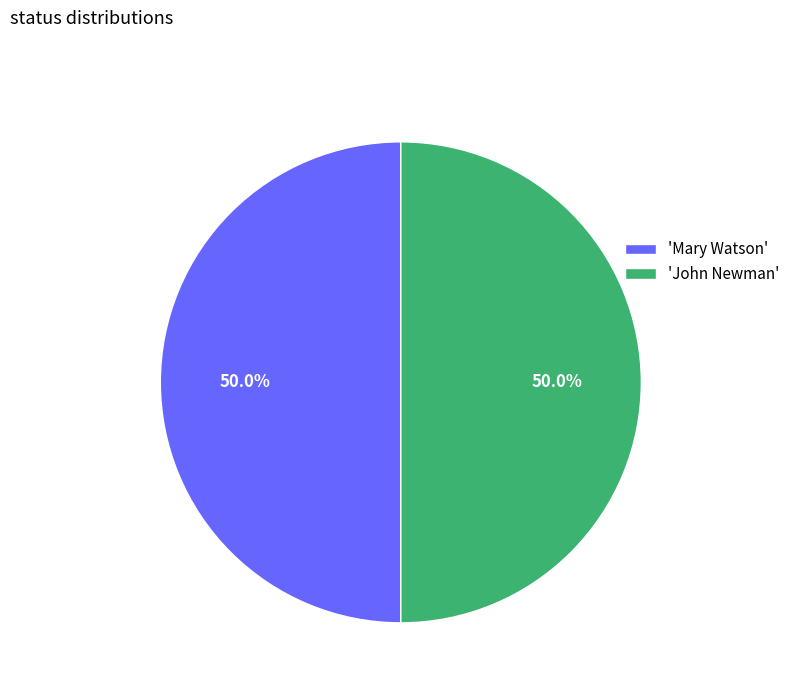

Do 'John Newman' and 'Mary Watson' together represent more than half of the pie?

Yes